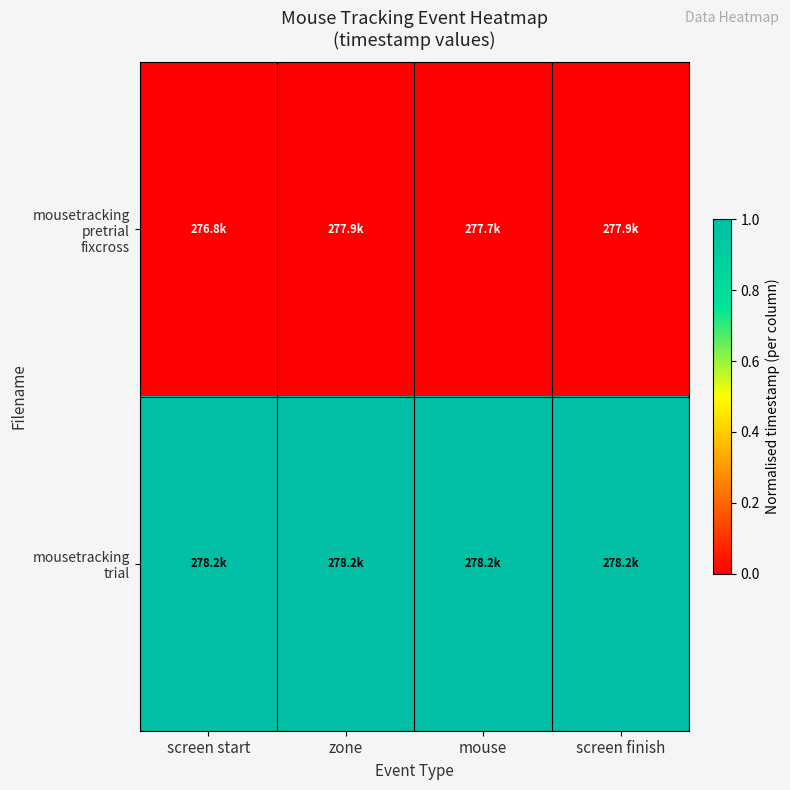

Rank the series by their maximum value, from highest to lowest.

mousetracking trial, mousetracking pretrial fixcross